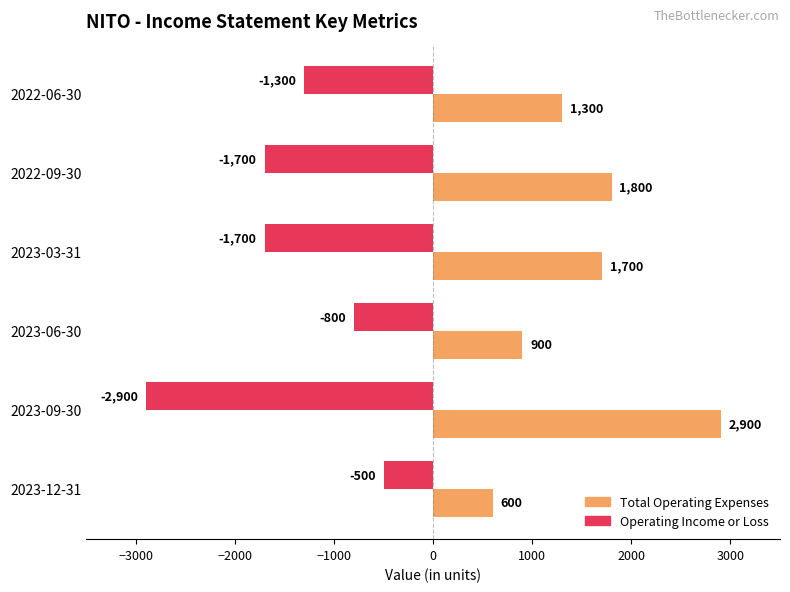

Is it true that Total Operating Expenses equals 1668 at 2023-09-30?

False